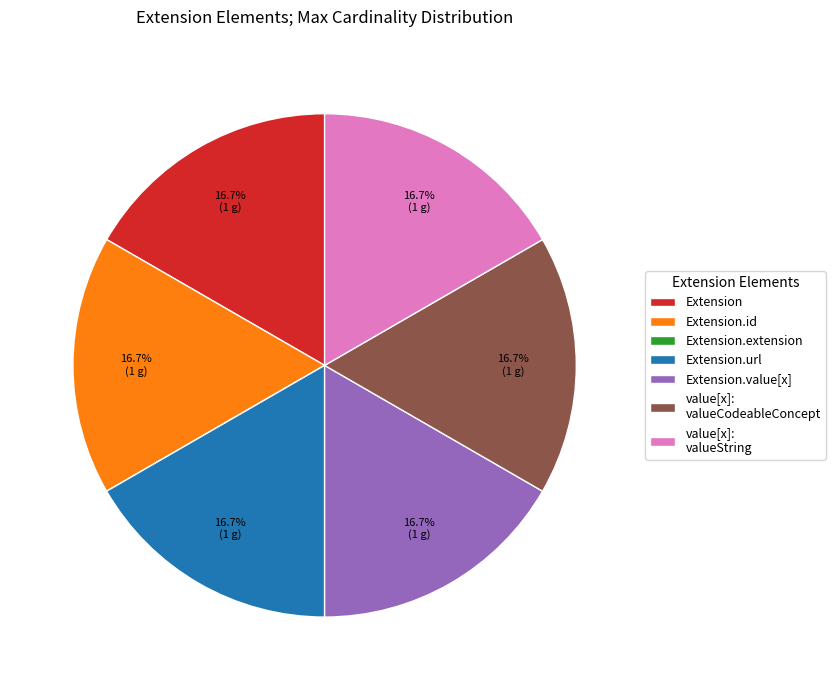

Is there any slice that represents more than half of the pie?

No